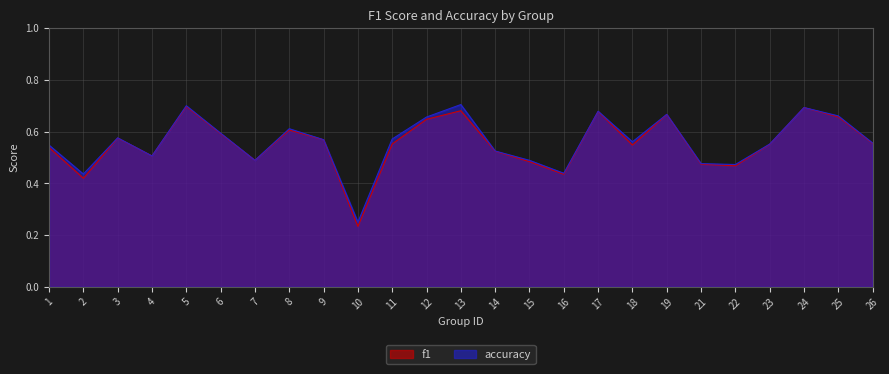

What is the total value across all series at 25?

1.3